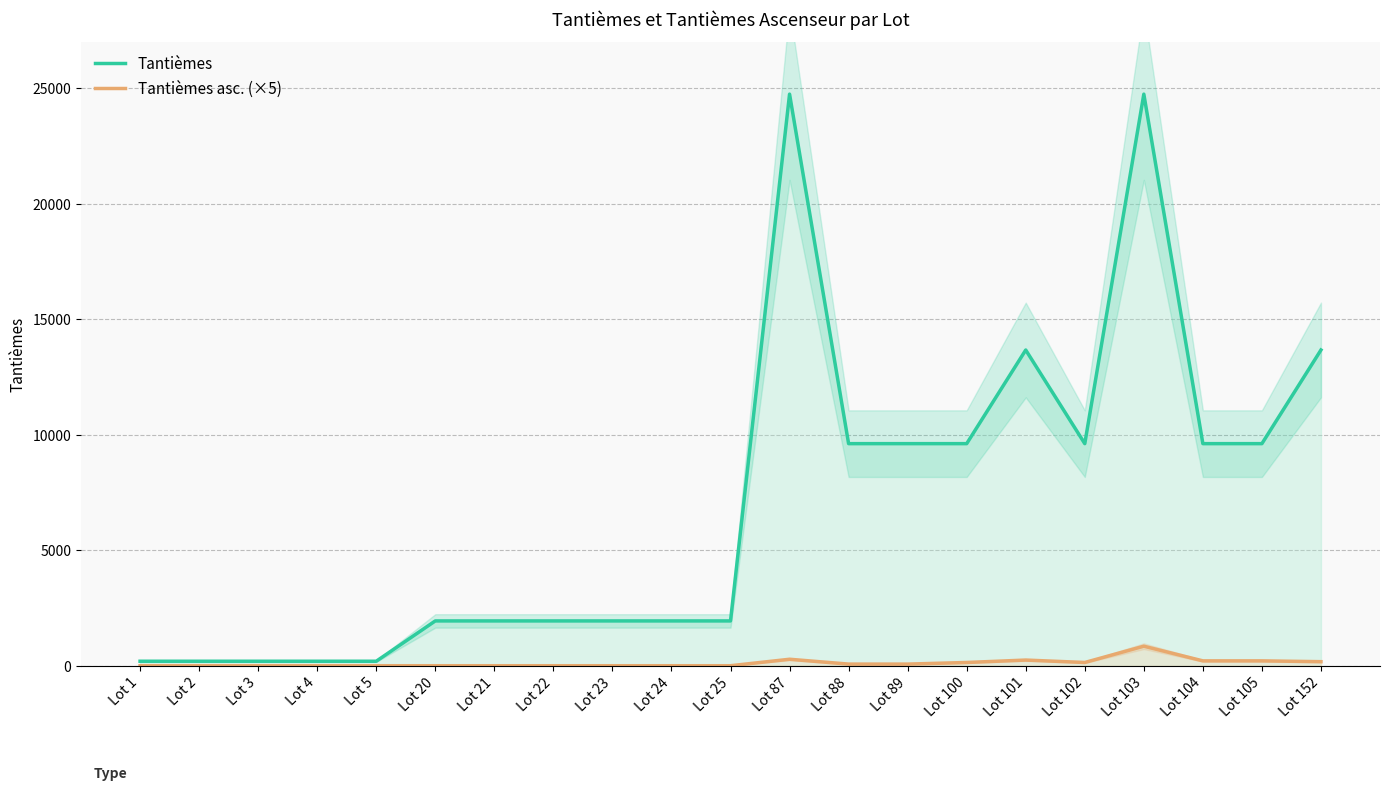

Is the value of Tantièmes asc. (×5) at Lot 100 greater than the value of Tantièmes at Lot 25?

No